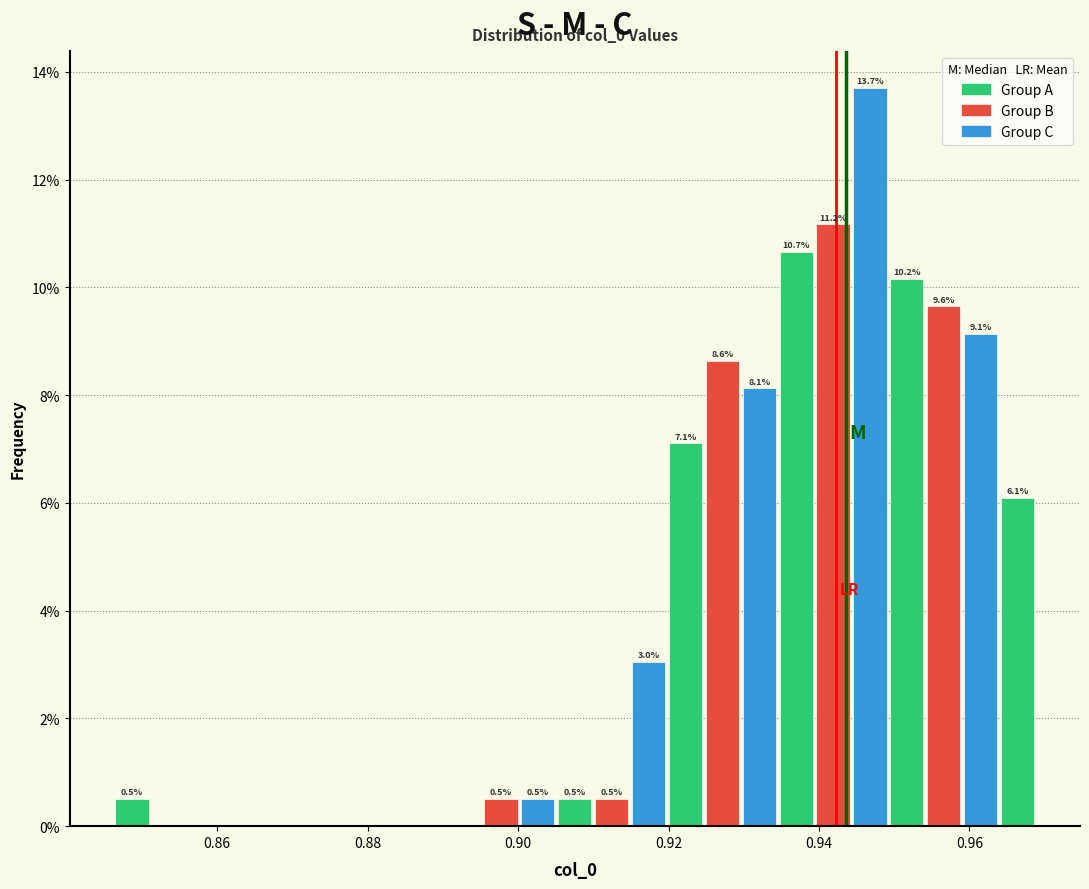

Read against the x-axis, roughly where is the centre of the tallest bar?

0.946